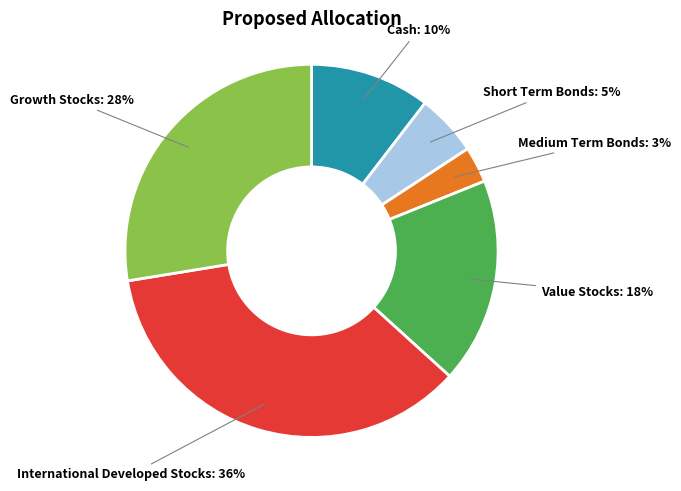

Rank the categories by value from highest to lowest.

International Developed Stocks, Growth Stocks, Value Stocks, Cash, Short Term Bonds, Medium Term Bonds